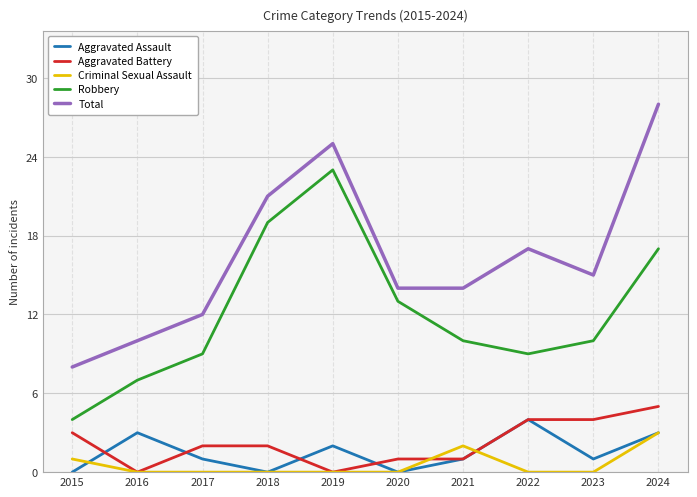

True or false: Criminal Sexual Assault and Total intersect in this chart.

False